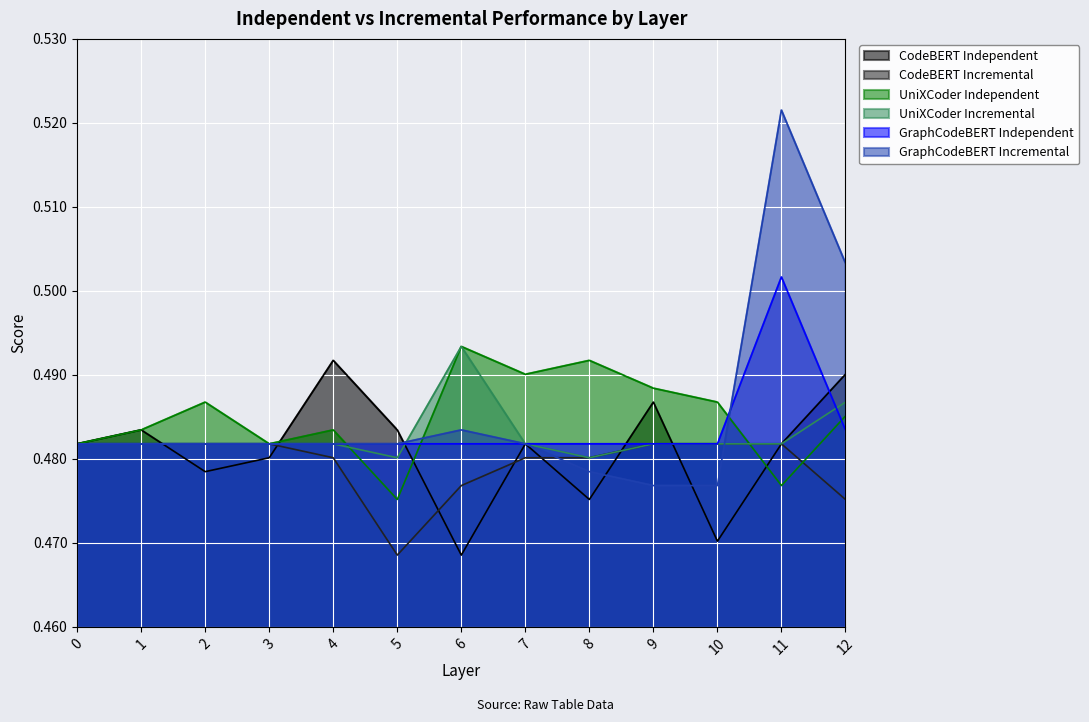

List the labels in order of UniXCoder Independent value, largest first.

6, 8, 7, 9, 2, 10, 12, 1, 4, 0, 3, 11, 5